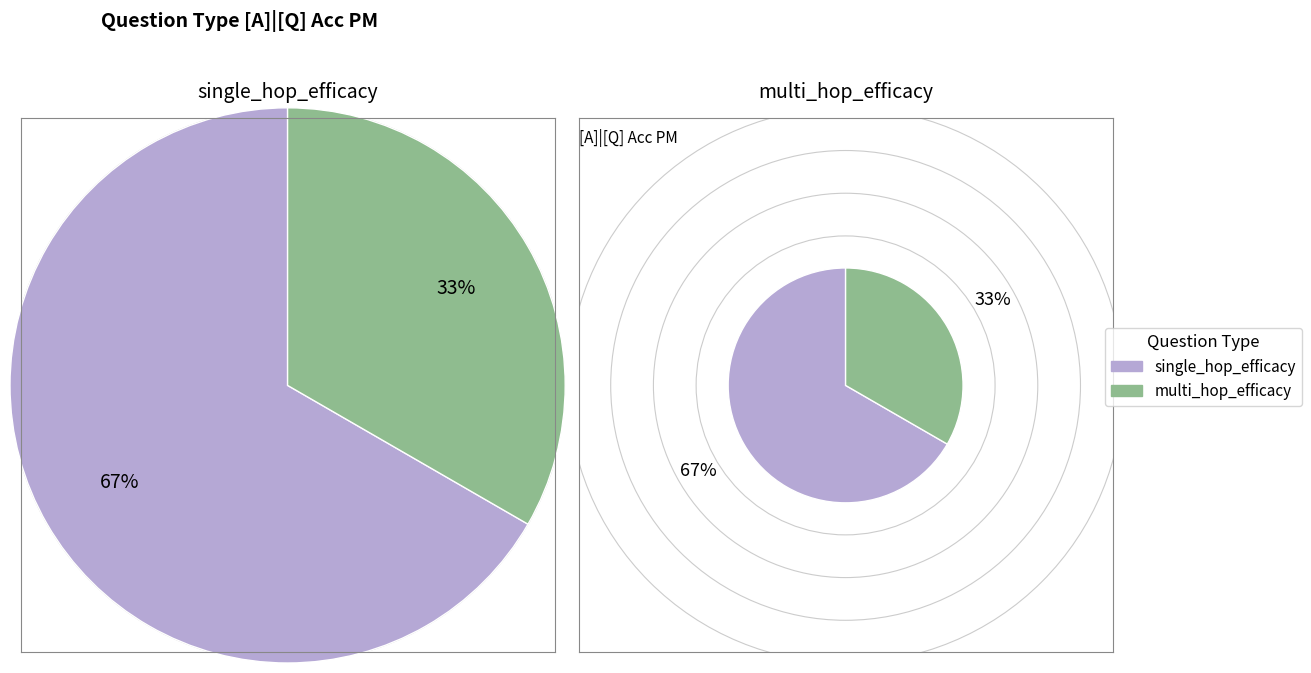

What is the majority slice?

single_hop_efficacy